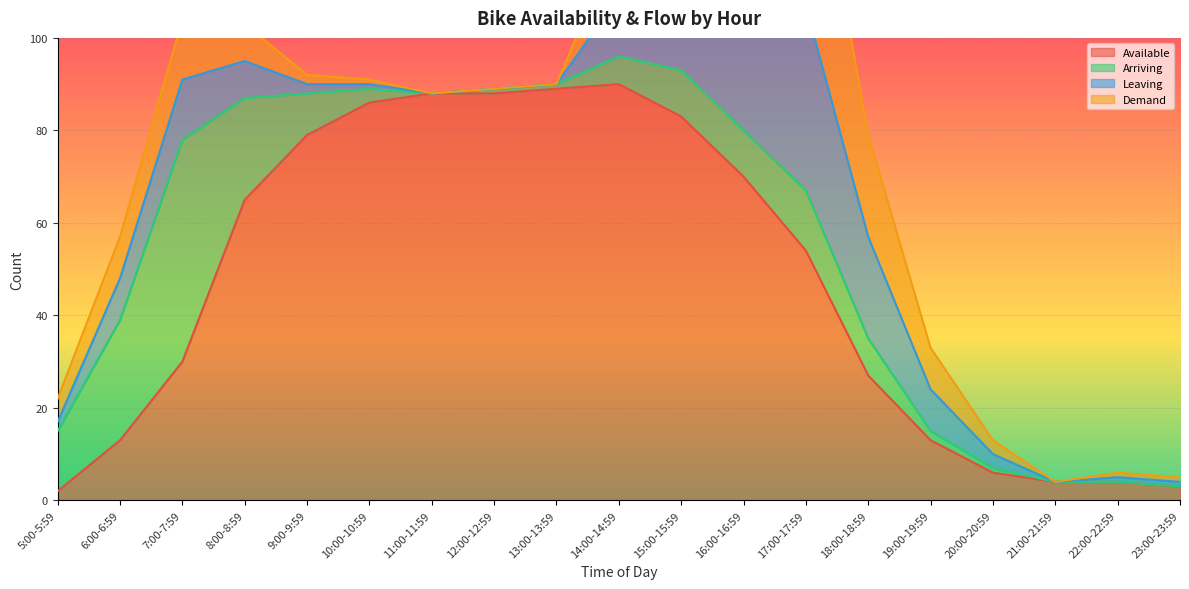

Is it true that Available equals 88 at 11:00-11:59?

True